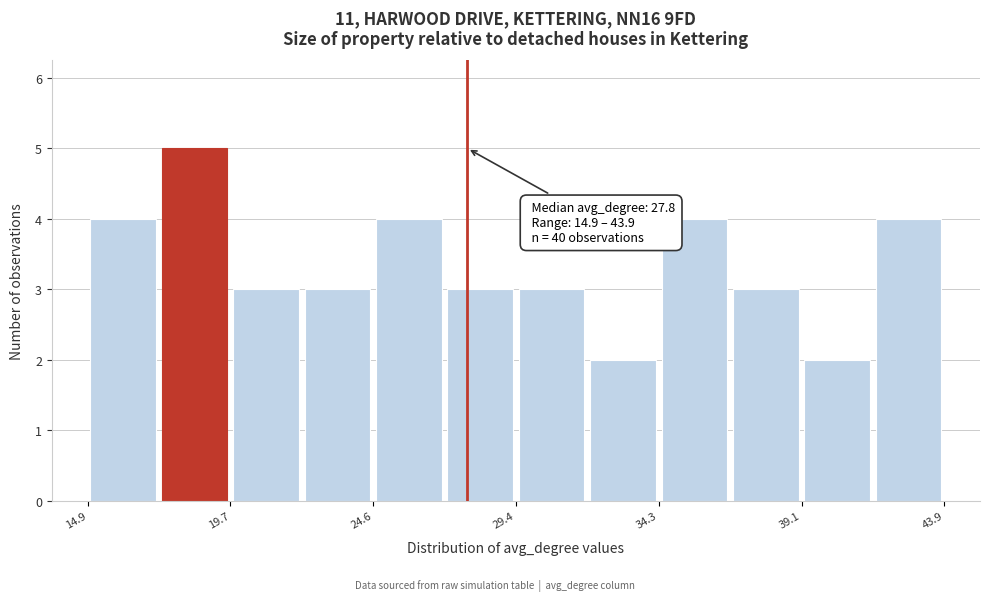

Over which range of the x-axis is the bar tallest?

17.5 to 19.5